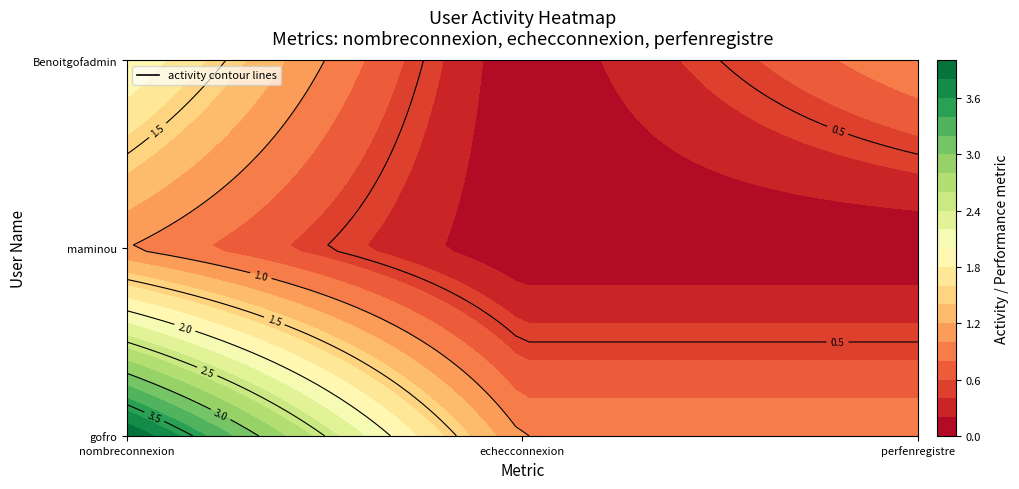

Is the value of gofro at 2 greater than the value of Benoitgofadmin at 2?

No